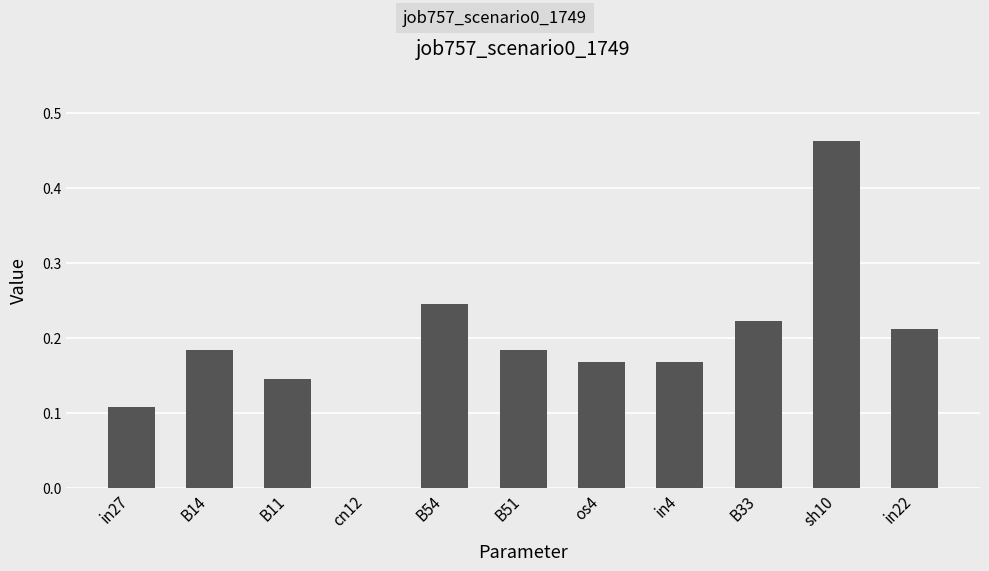

The chart shows a value of 0.3 at sh10. True or false?

False